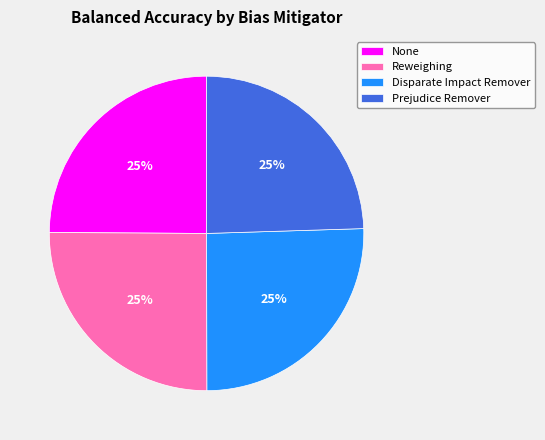

True or false: Reweighing accounts for 13% of the total.

False